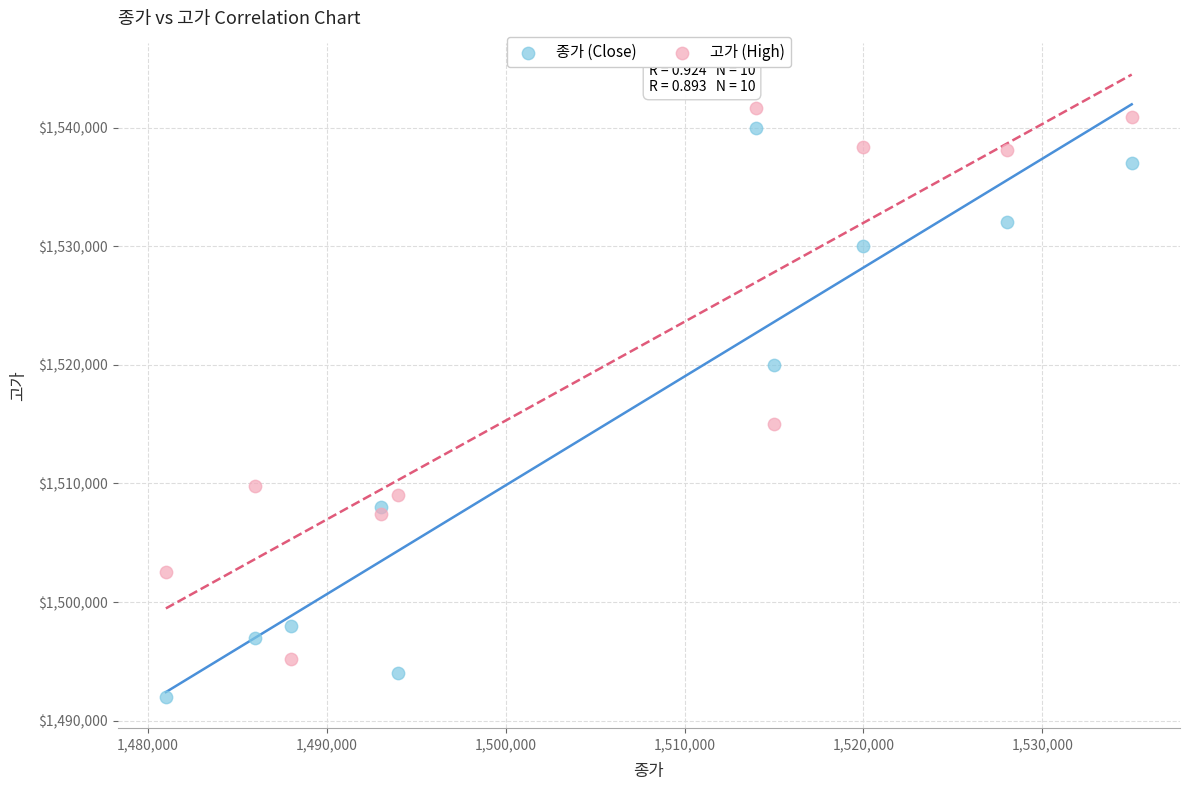

Which series has the largest Y range (max minus min)?

종가 (Close)